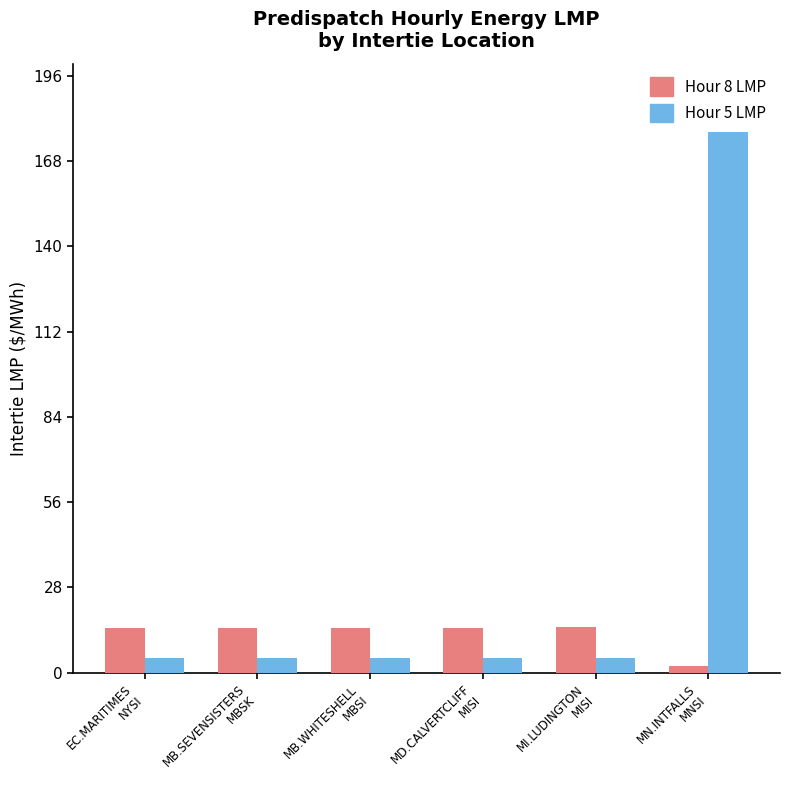

What are all the series names shown in the legend?

Hour 8 LMP, Hour 5 LMP